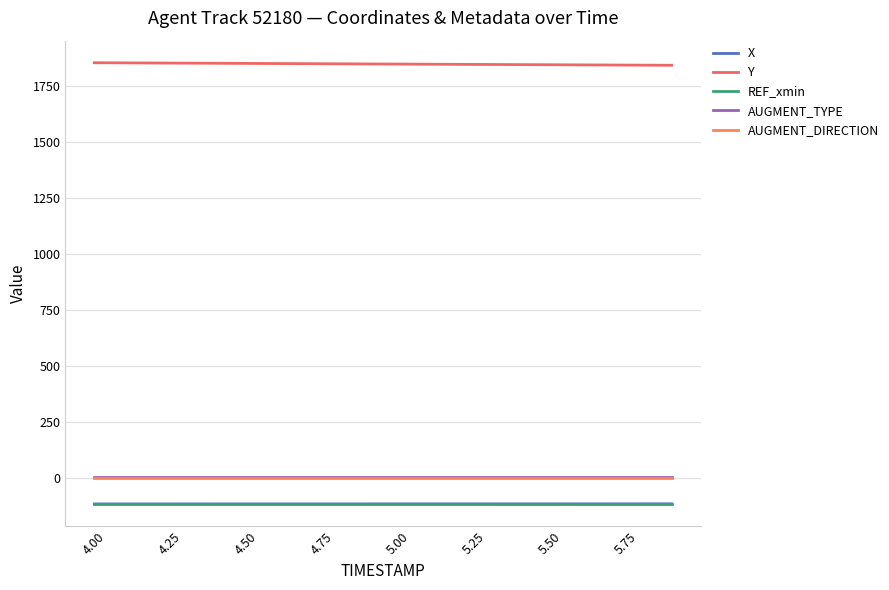

What are all the series names shown in the legend?

X, Y, REF_xmin, AUGMENT_TYPE, AUGMENT_DIRECTION